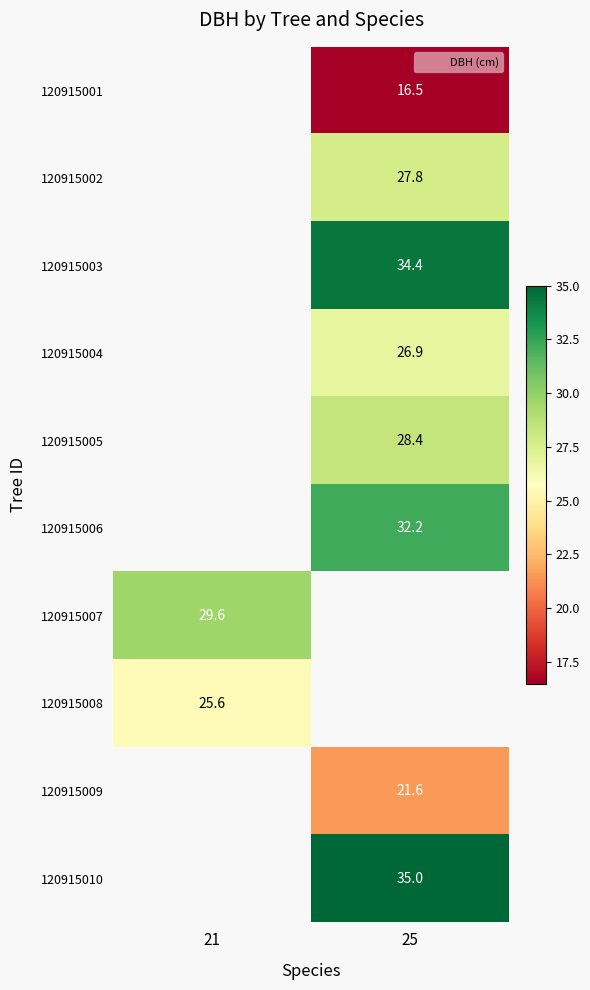

Which has a higher value, 25 or 21?

21